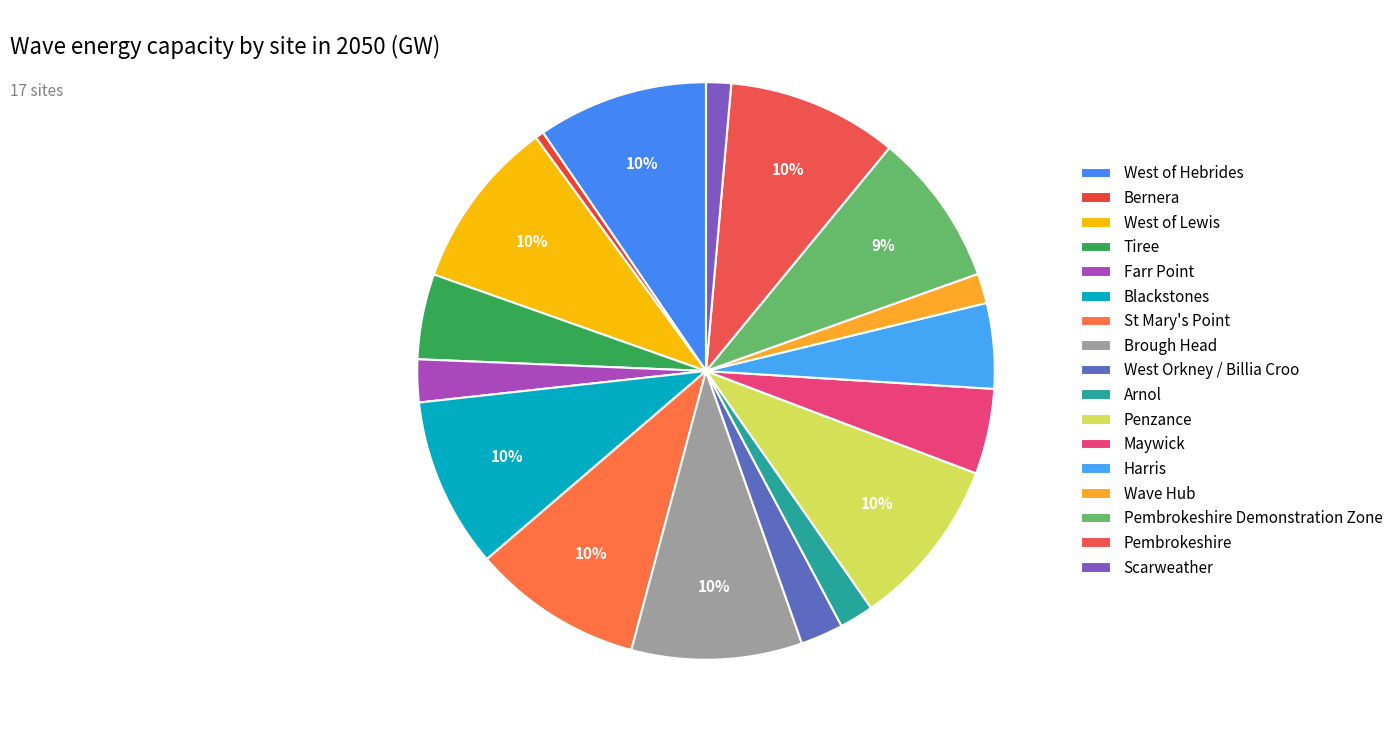

Which category has the biggest portion of the pie?

West of Hebrides